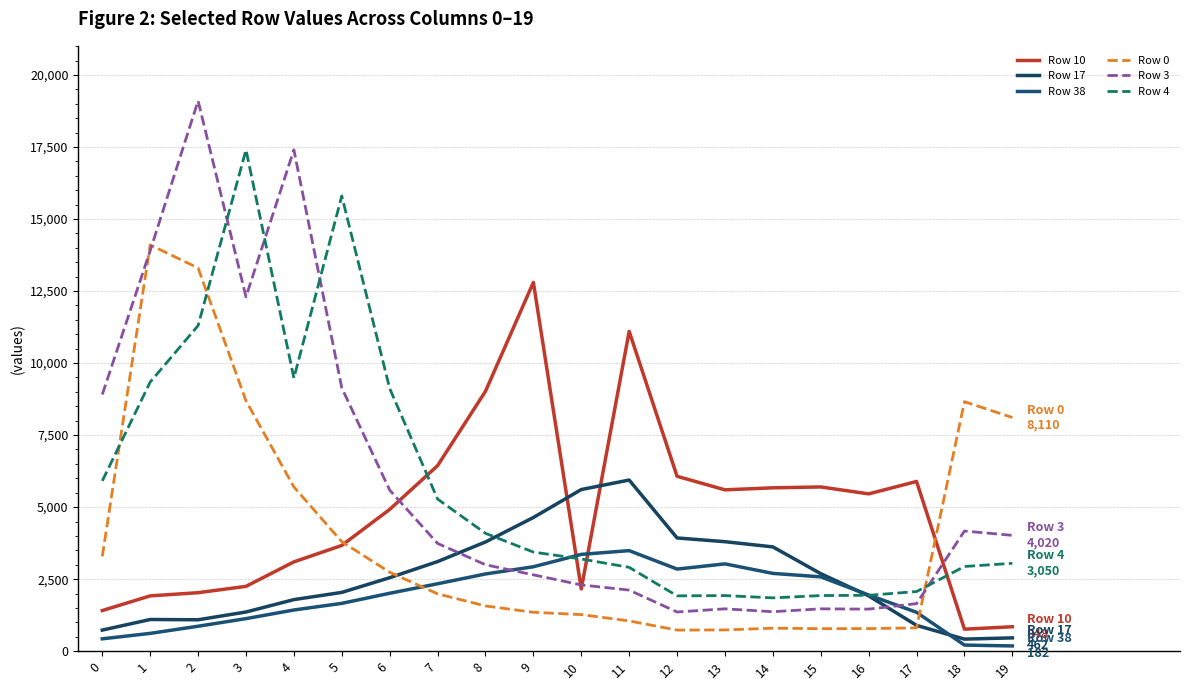

Which category has the highest value in the Row 3 series?

2